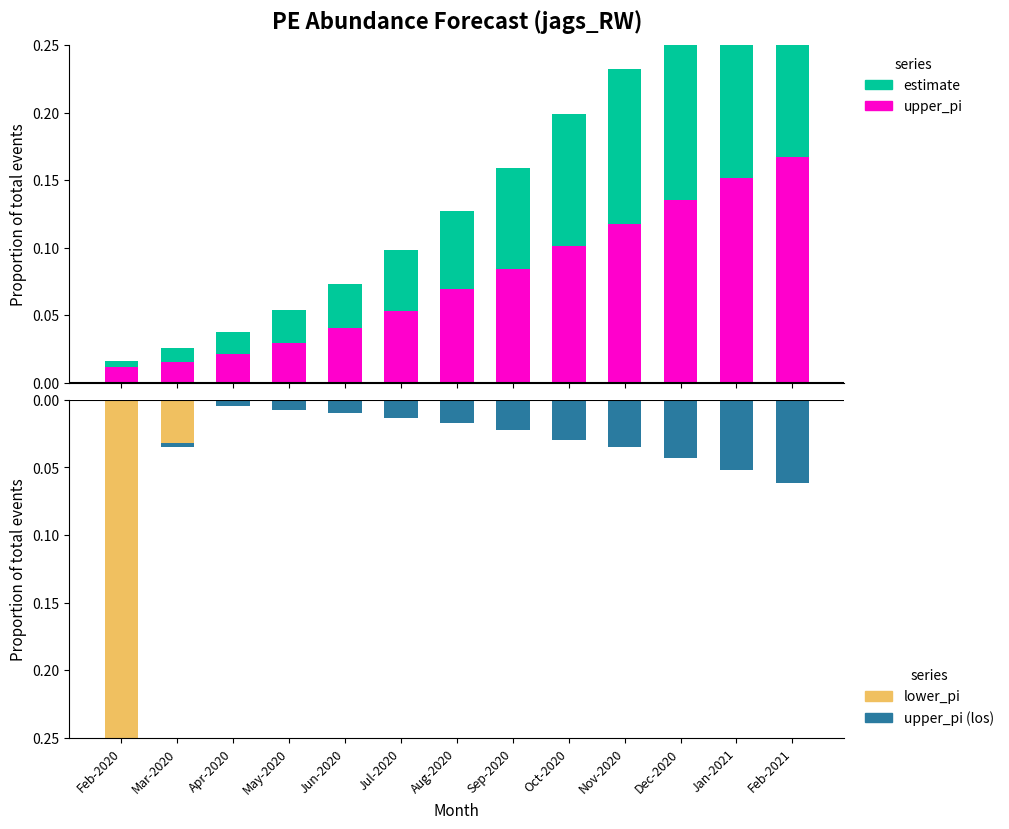

At how many categories does at least one series exceed 0?

13